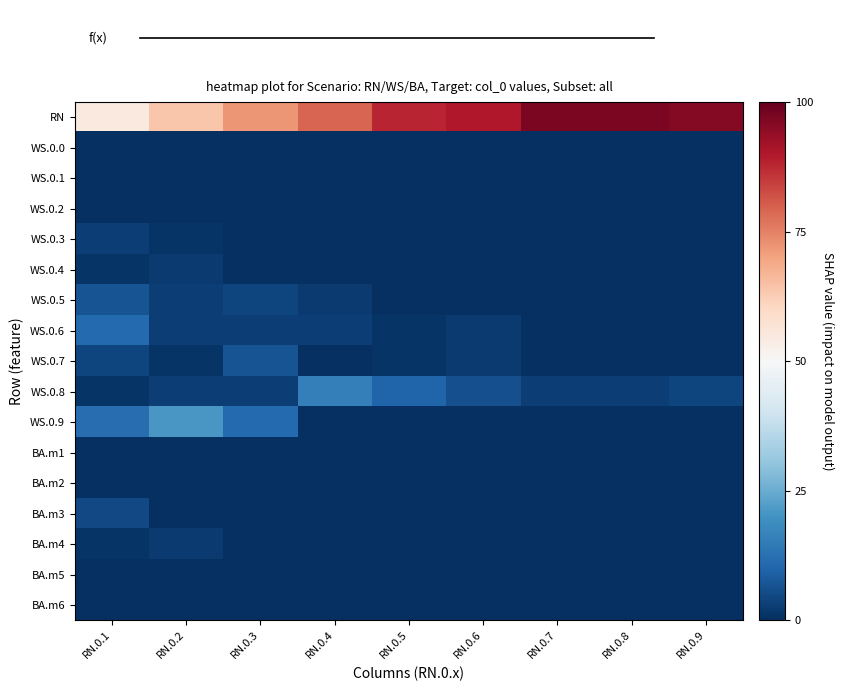

Rank the categories by WS.0.6 value from highest to lowest.

RN.0.1, RN.0.2, RN.0.3, RN.0.4, RN.0.6, RN.0.5, RN.0.7, RN.0.8, RN.0.9